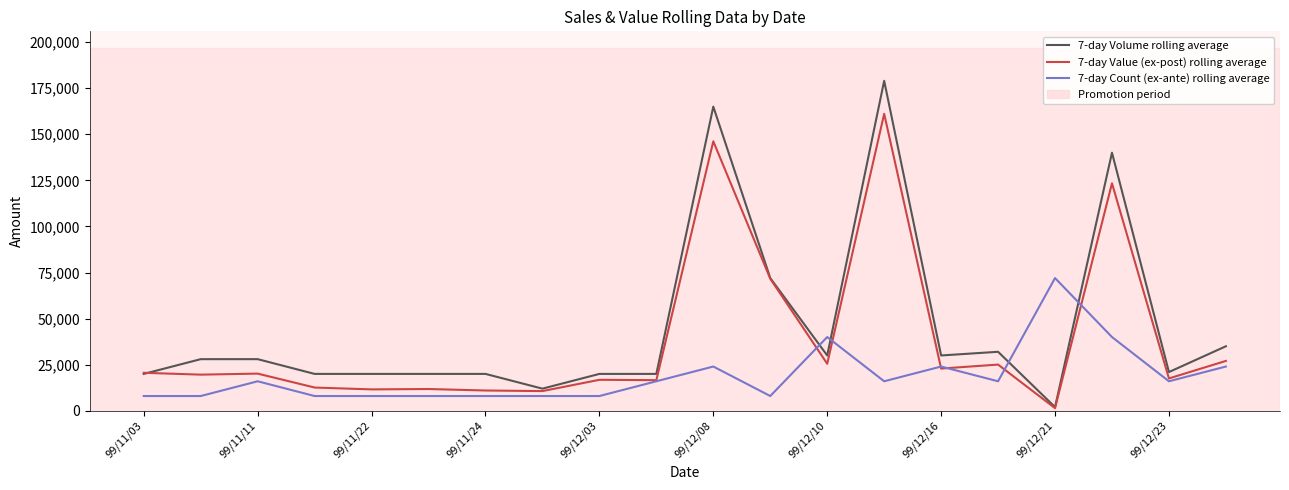

After their last crossing, which series has the higher values: 7-day Count (ex-ante) rolling average or 7-day Volume rolling average?

7-day Volume rolling average